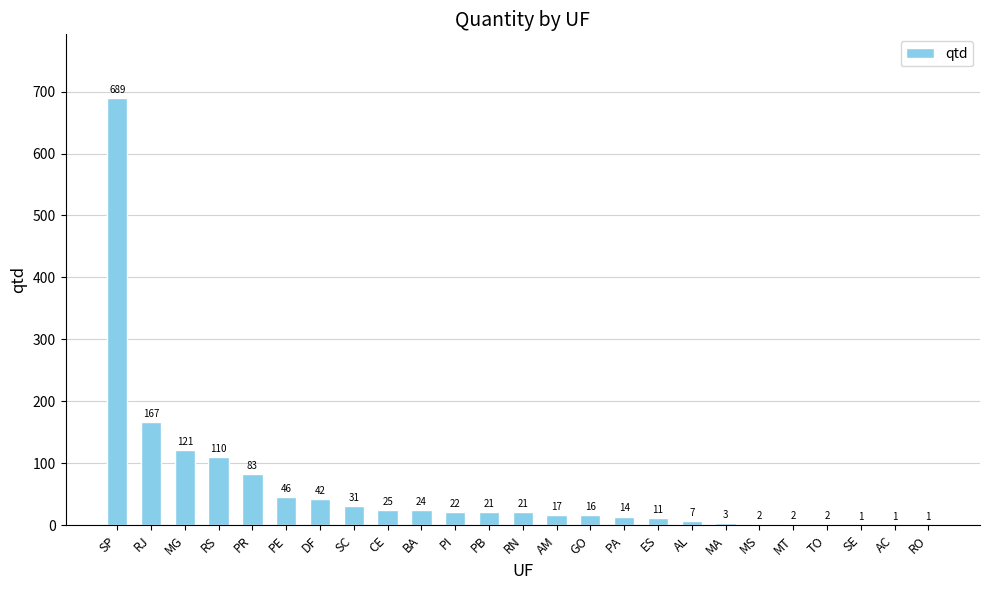

What is the change in value from SP to PB?

-668